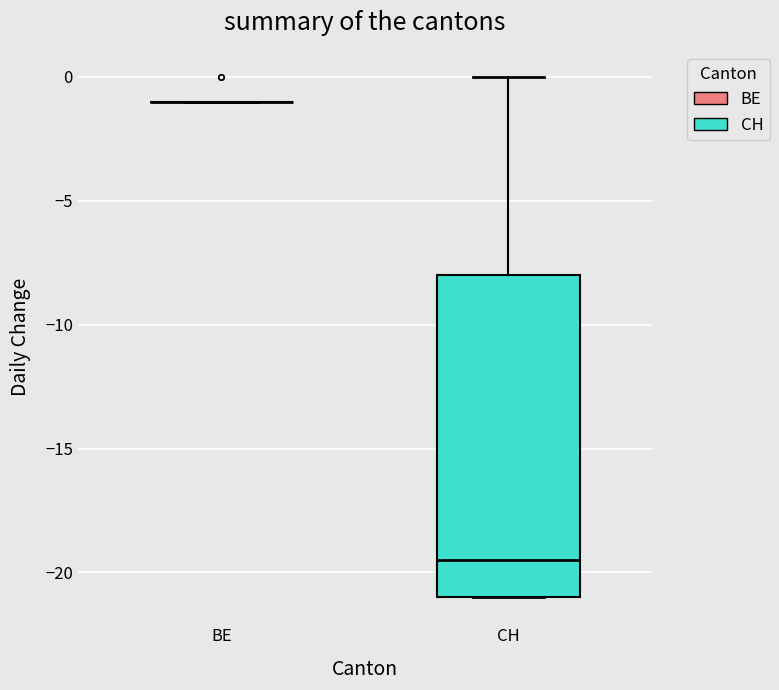

Reading left to right, read every box against the y-axis: the position of its median line, the range the box covers, and the ends of its whiskers. The values are not printed on the chart, so give them approximately, as read against the axis.

BE: box collapsed to a line at -1.0, whiskers -1.0 to -1.0
CH: median -19.5, box -21.0 to -8.0, whiskers -21.0 to 0.0